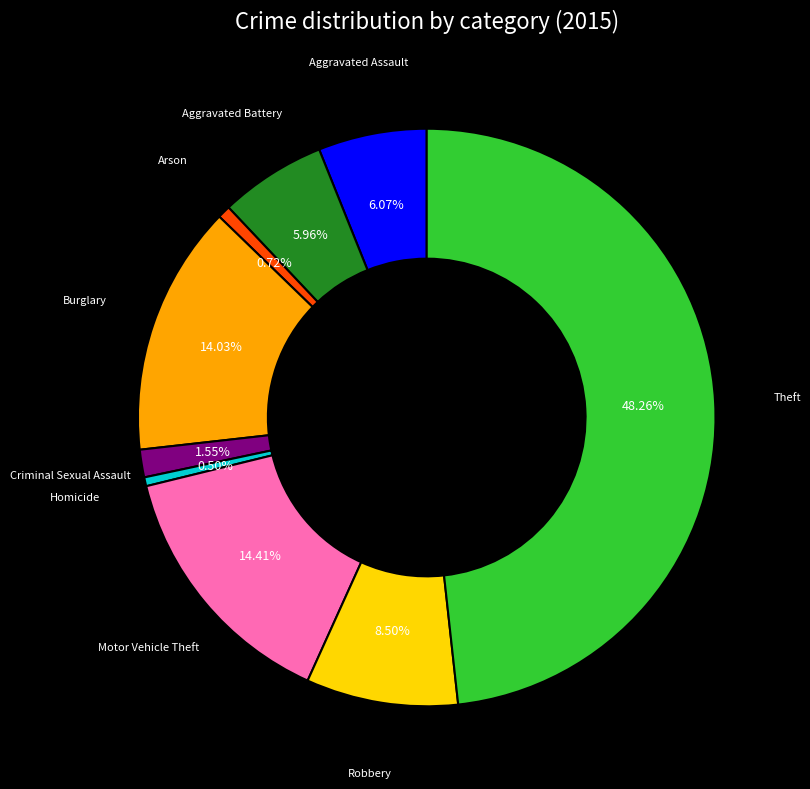

Does any single category account for the majority?

No